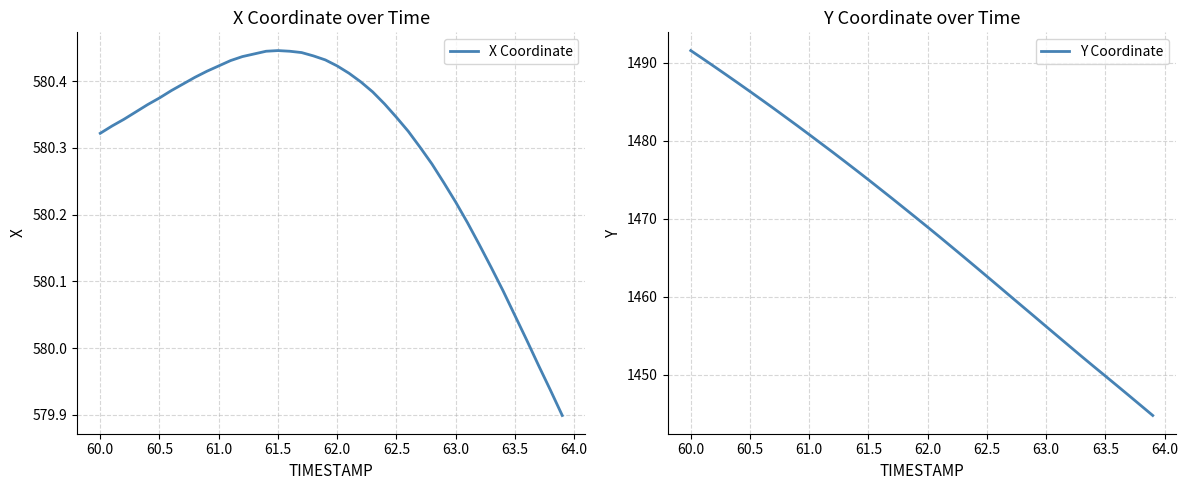

What is the minimum value for Y Coordinate?

1444.8